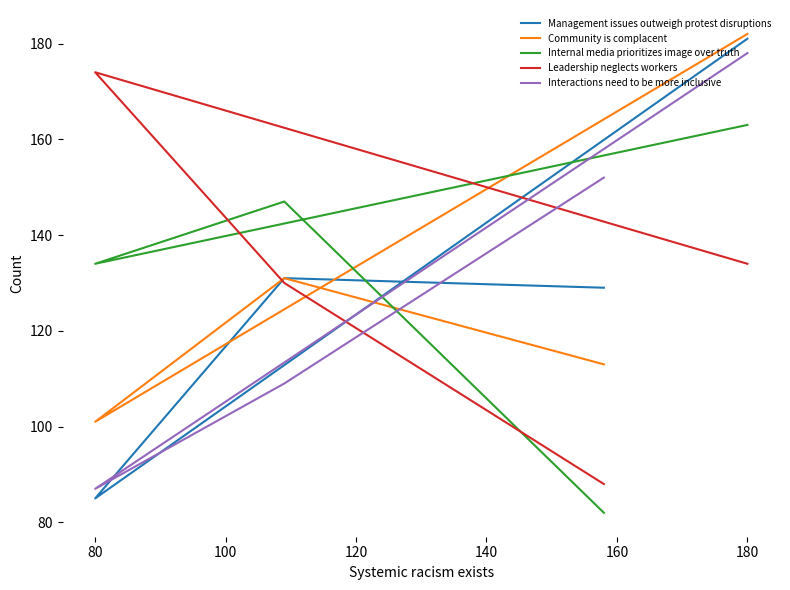

How many interior local peaks does the Leadership neglects workers series have?

1